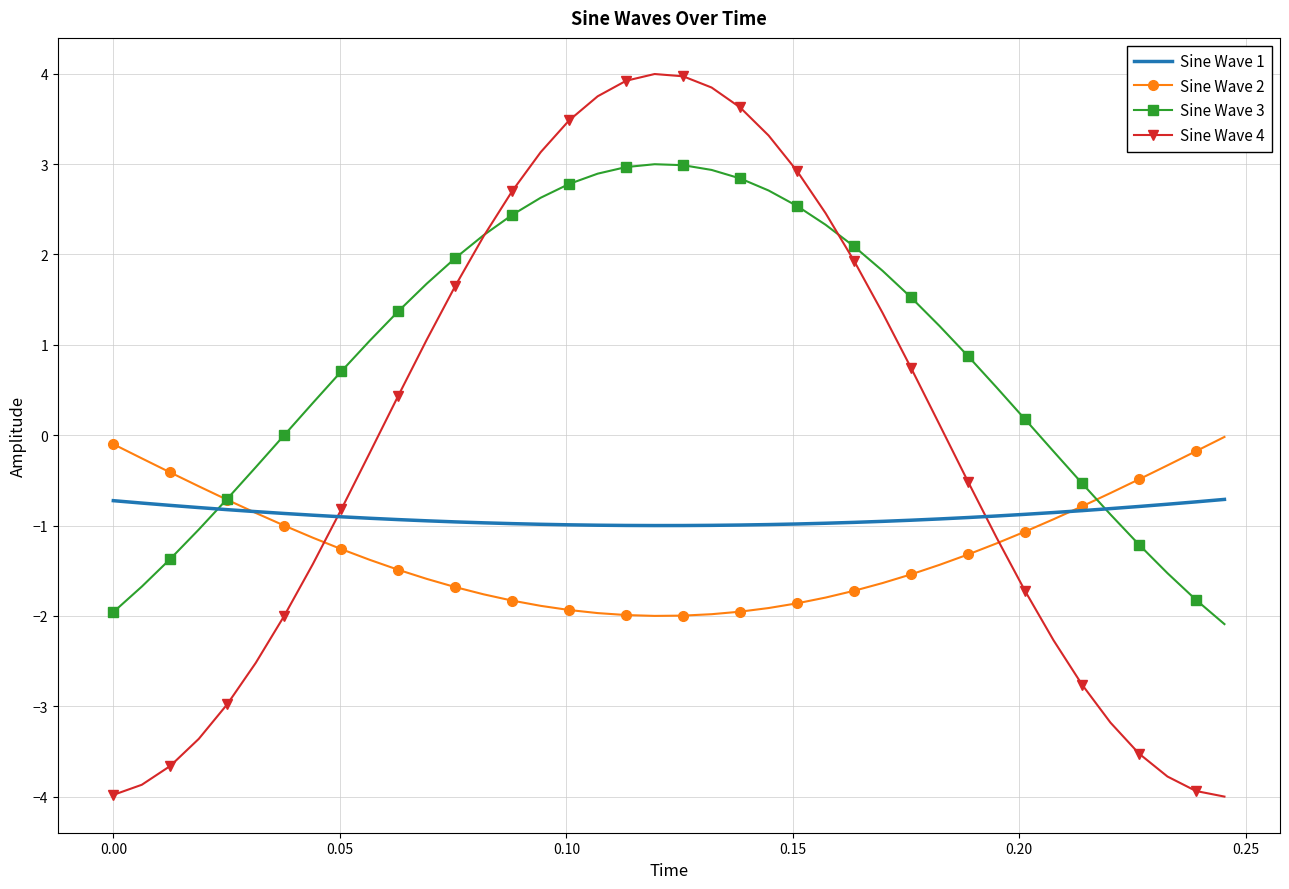

Which series has the widest spread of values?

Sine Wave 4